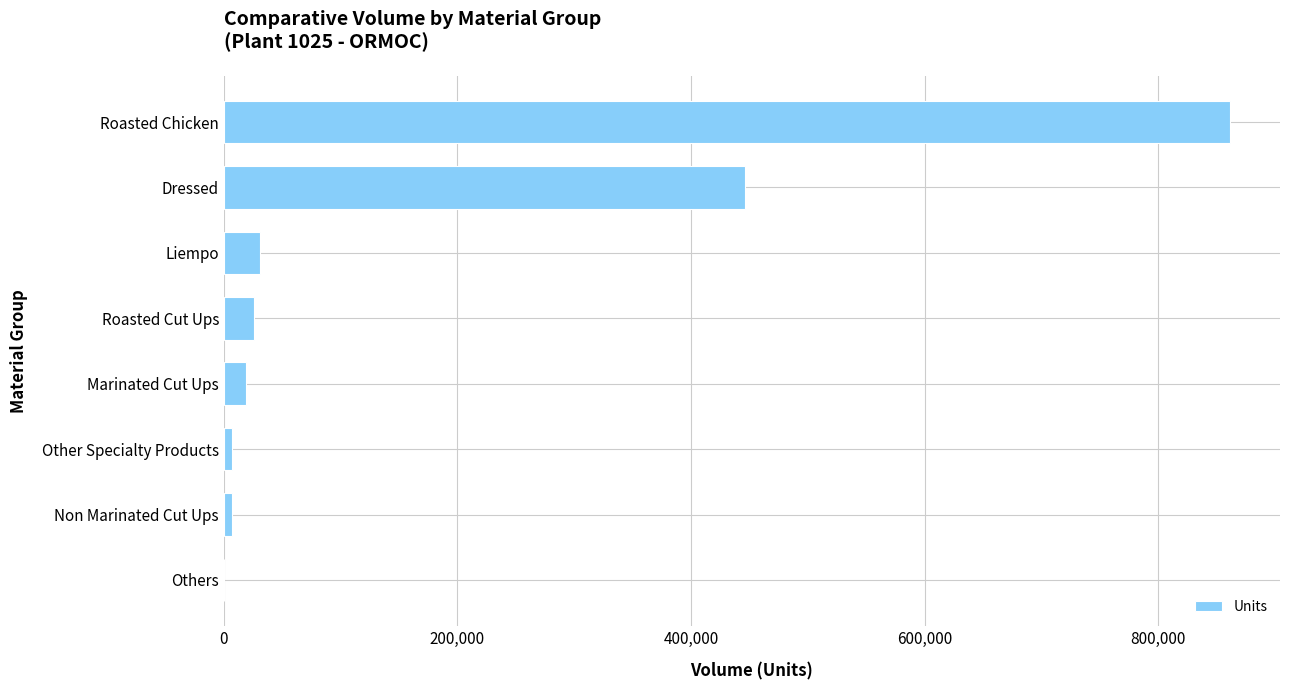

Which has a higher value, Roasted Cut Ups or Other Specialty Products?

Roasted Cut Ups